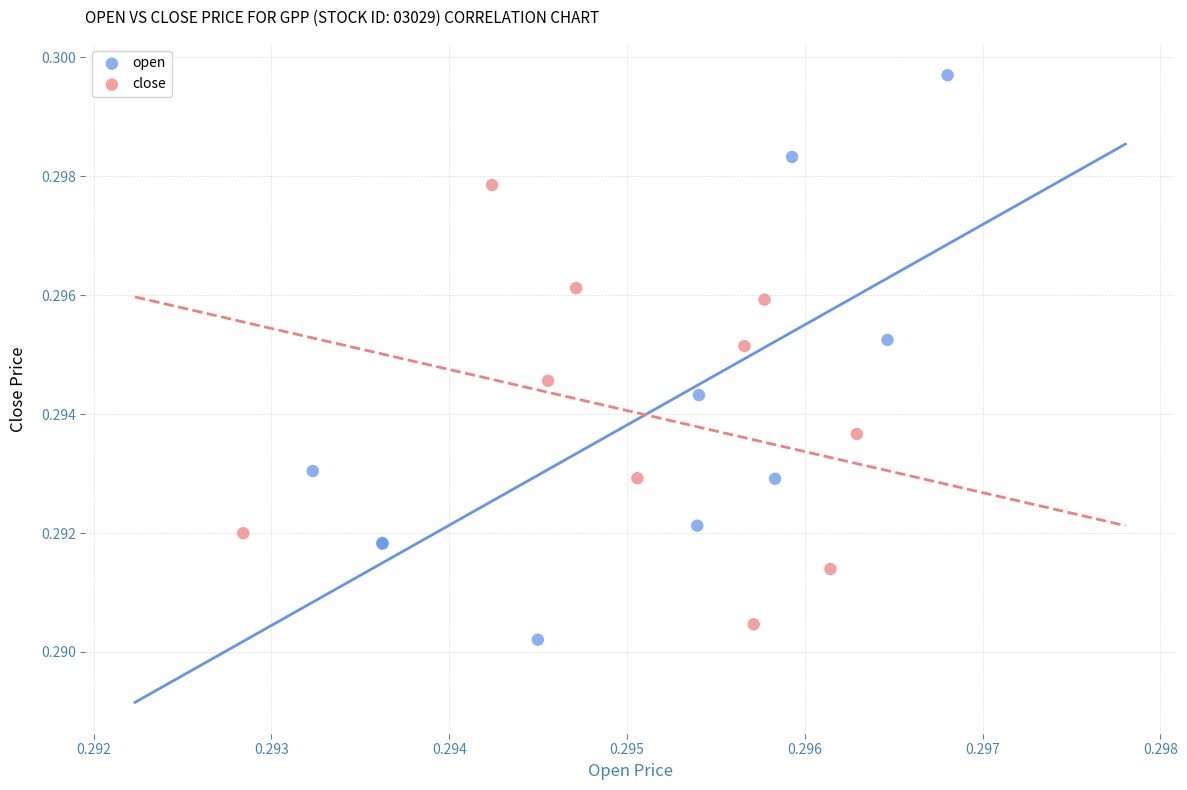

Which series has the largest Y range (max minus min)?

open